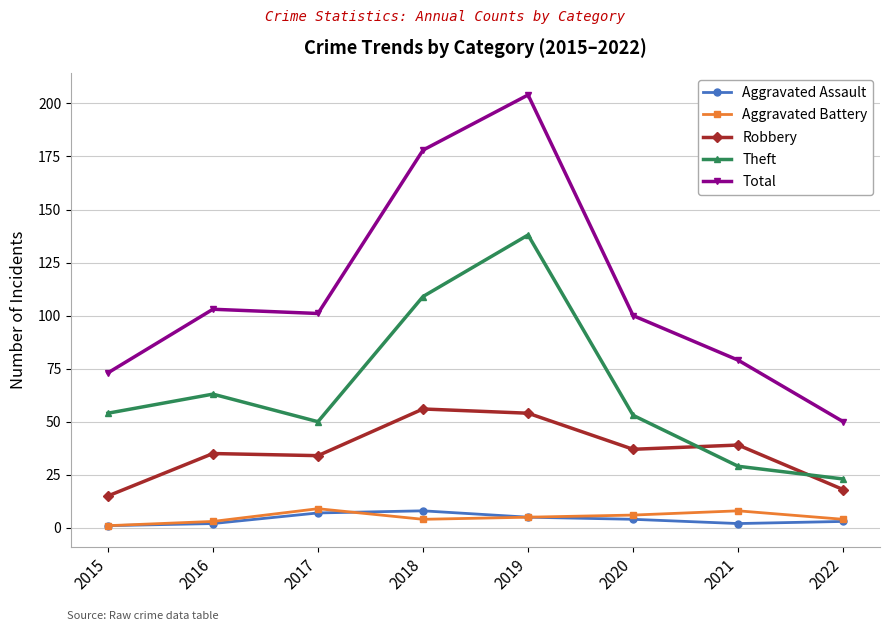

How many lines are shown in the chart?

5